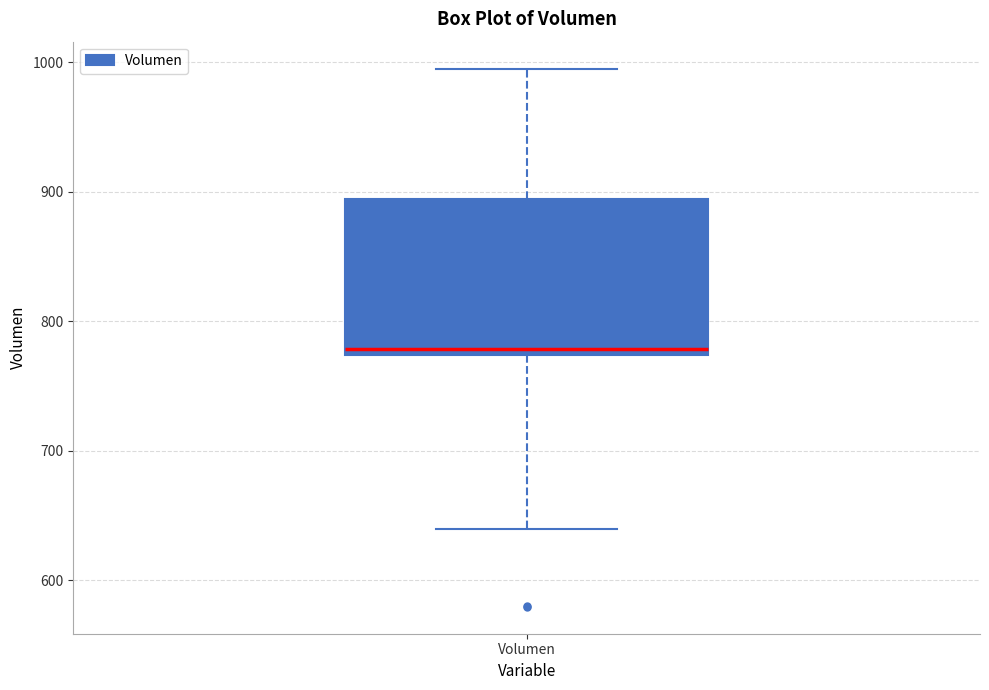

Transcribe this box plot: give where the median line is, the range the box spans, and where the two whiskers end, as read against the y-axis. The values are not printed on the chart, so give them approximately, as read against the axis.

median 780, box 770 to 890, whiskers 640 to 1000